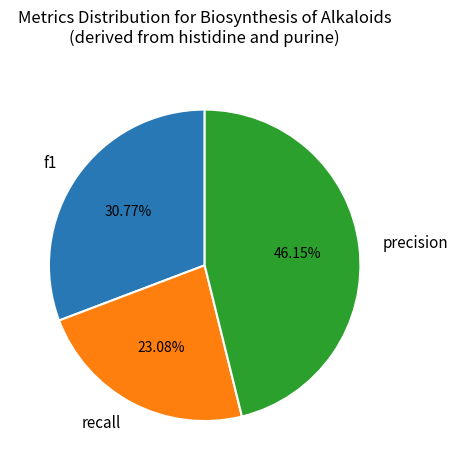

Between f1 and recall, which is larger?

f1